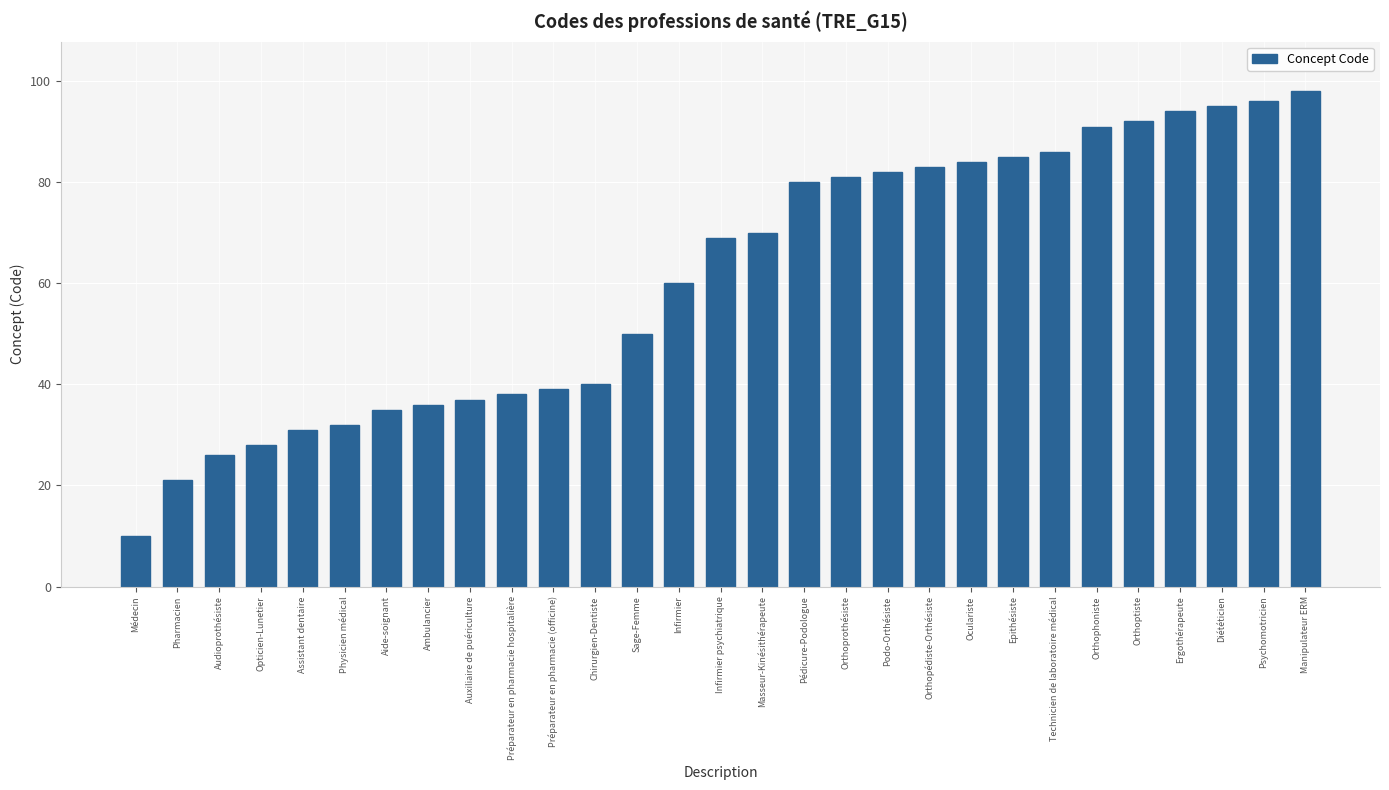

What is the minimum value shown in the chart?

10